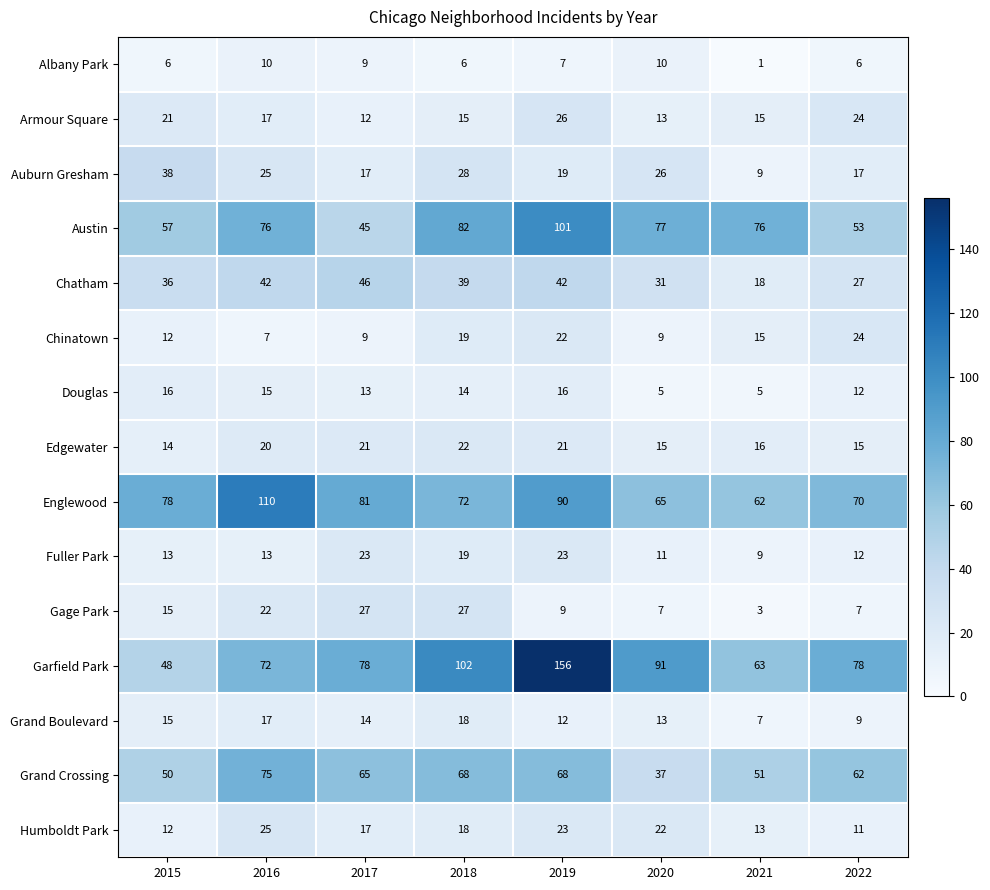

True or false: Fuller Park has a value of 15 at 2019.

False